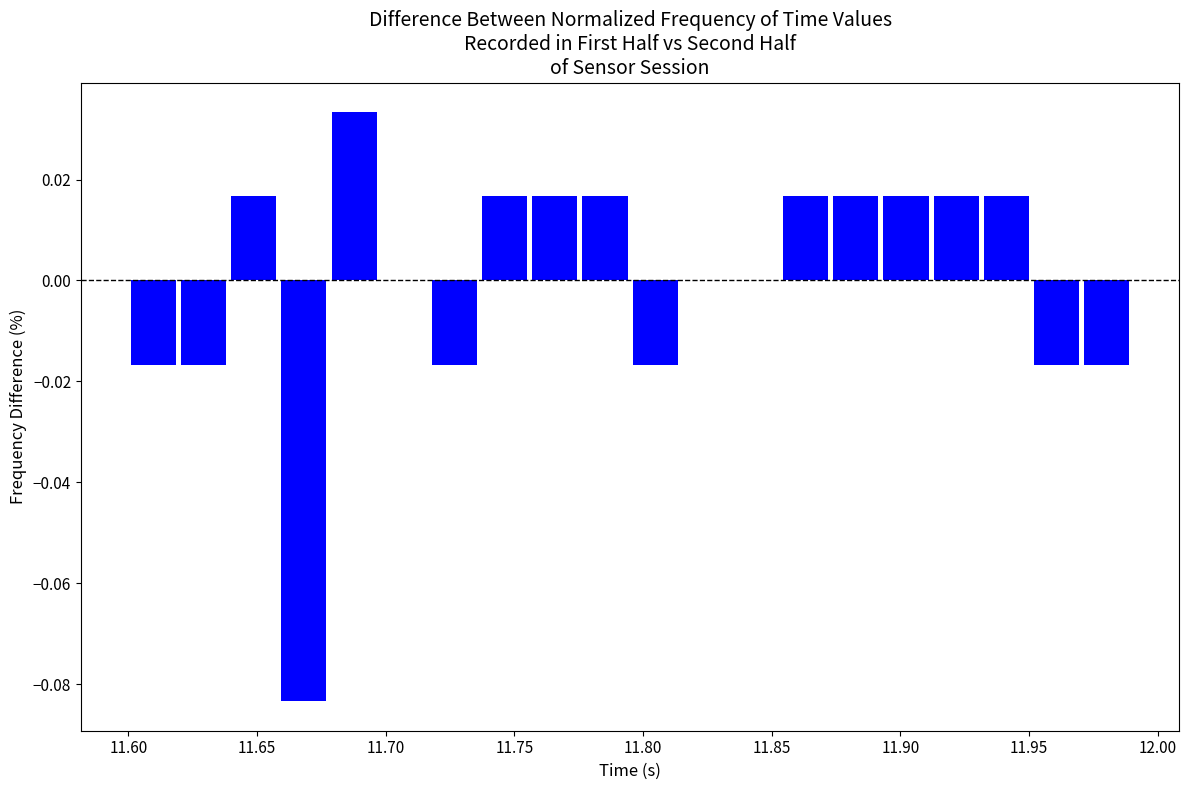

Read against the x-axis, roughly where is the centre of the tallest bar?

11.690